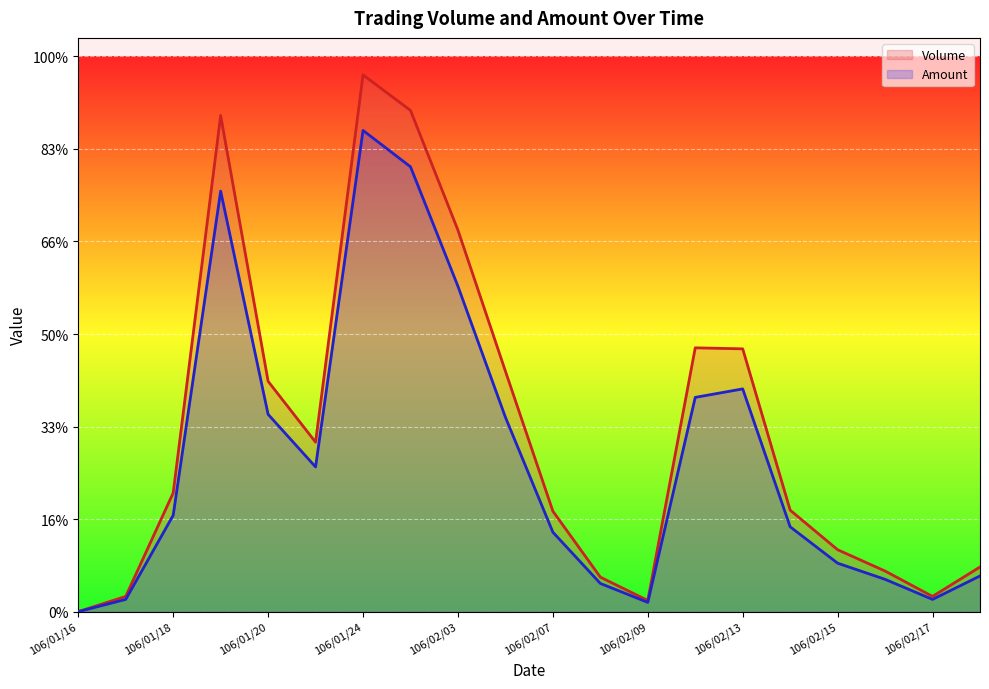

Reading left to right, transcribe all the data shown in this chart.

Volume: 106/01/16=0.0	106/01/17=16446.1	106/01/18=128279.8	106/01/19=536143.7	106/01/20=248884.7	106/01/23=183100.2	106/01/24=580000.0	106/02/02=541625.7	106/02/03=412249.5	106/02/06=259848.8	106/02/07=108544.4	106/02/08=37277.9	106/02/09=12060.5	106/02/10=285066.2	106/02/13=283969.8	106/02/14=109640.8	106/02/15=66880.9	106/02/16=43856.3	106/02/17=16446.1	106/02/18=48242.0
Amount: 106/01/16=0.0	106/01/17=13206.9	106/01/18=104145.5	106/01/19=454379.0	106/01/20=213187.5	106/01/23=156362.1	106/01/24=520000.0	106/02/02=480720.8	106/02/03=351572.1	106/02/06=210079.0	106/02/07=85844.6	106/02/08=30474.6	106/02/09=9999.5	106/02/10=231524.4	106/02/13=240679.3	106/02/14=91639.5	106/02/15=52351.3	106/02/16=34903.9	106/02/17=13206.9	106/02/18=38551.5